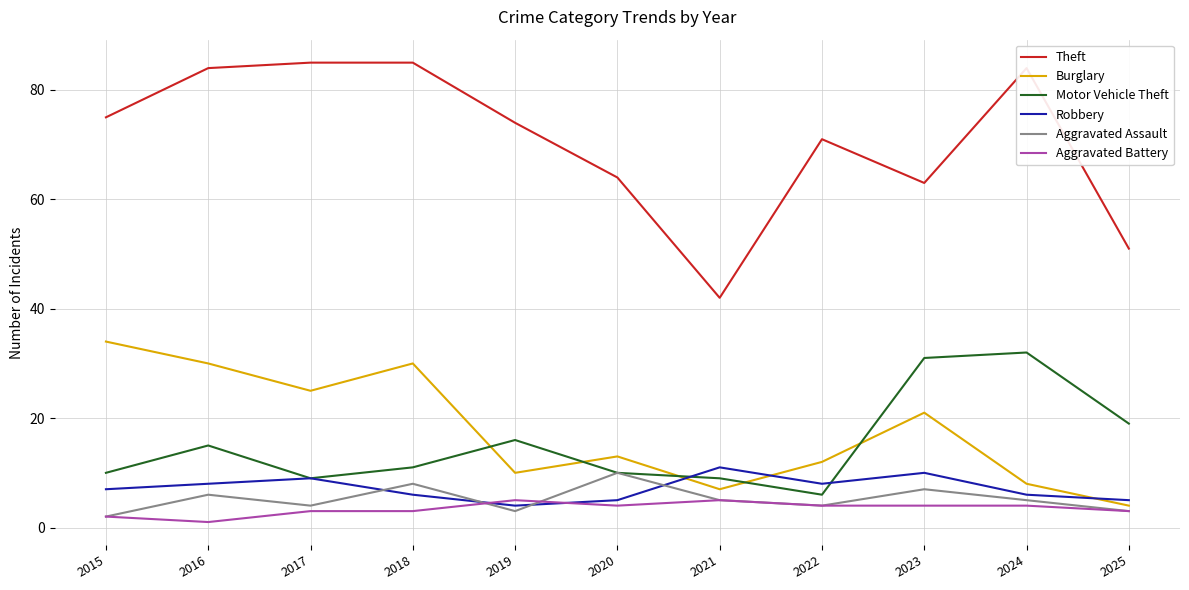

True or false: Theft and Burglary cross at least once.

False